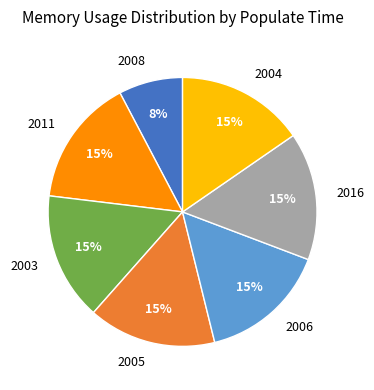

What is the smallest slice in the pie chart?

2008